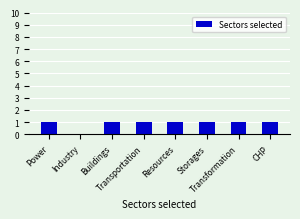

Reading left to right, transcribe all the data shown in this chart.

1	0	1	1	1	1	1	1